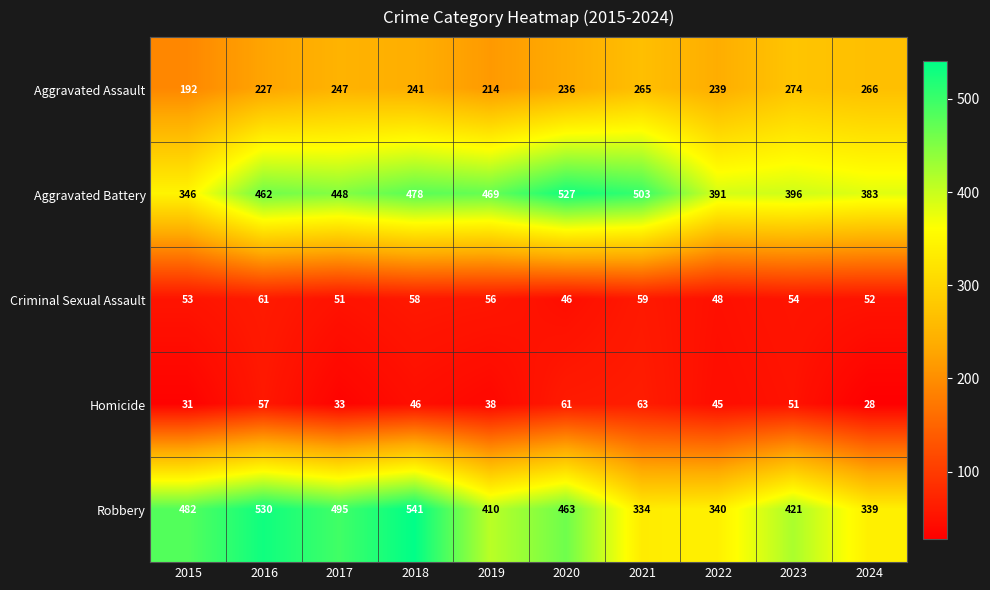

Is it true that Homicide equals 27 at 2022?

False